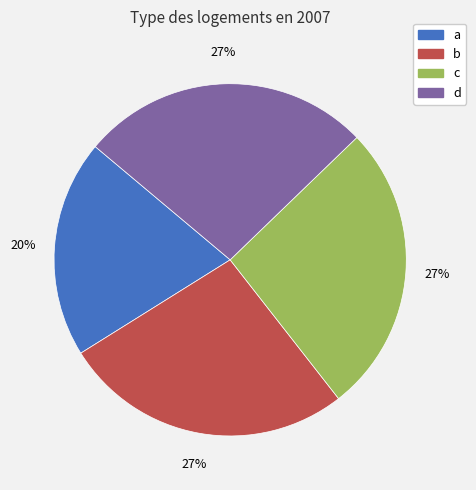

What percentage is the d slice, to the nearest percent?

27%